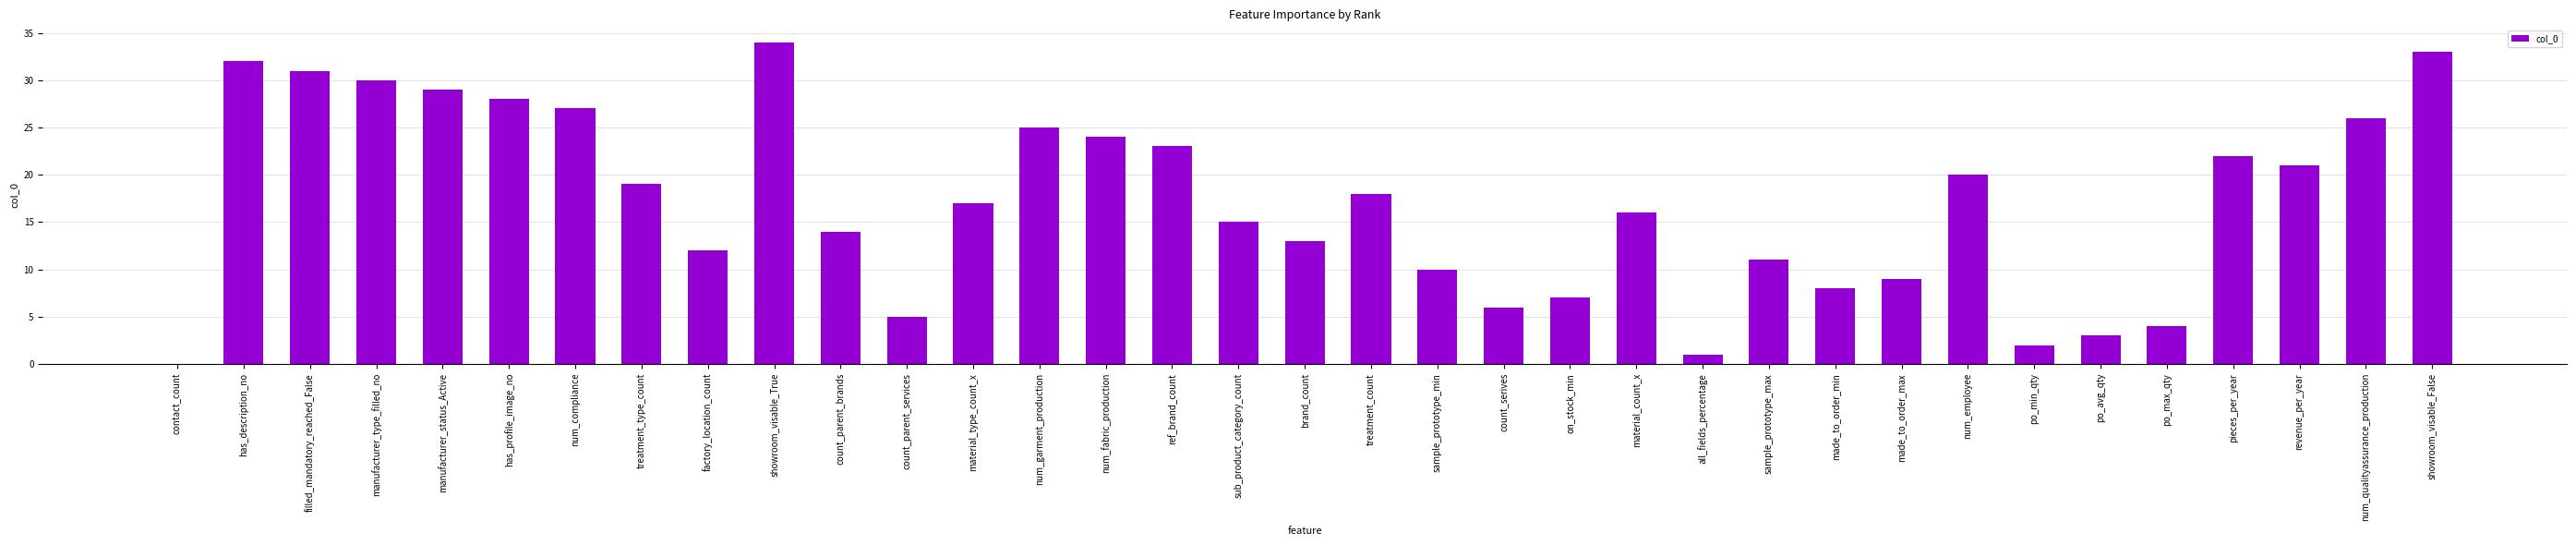

Which label corresponds to the largest value in the chart?

showroom_visable_True